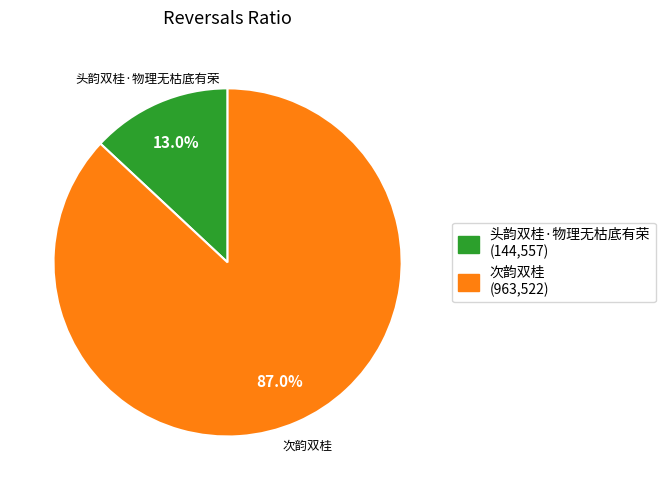

What percentage is the 头韵双桂·物理无枯底有荣 slice, to the nearest percent?

13%